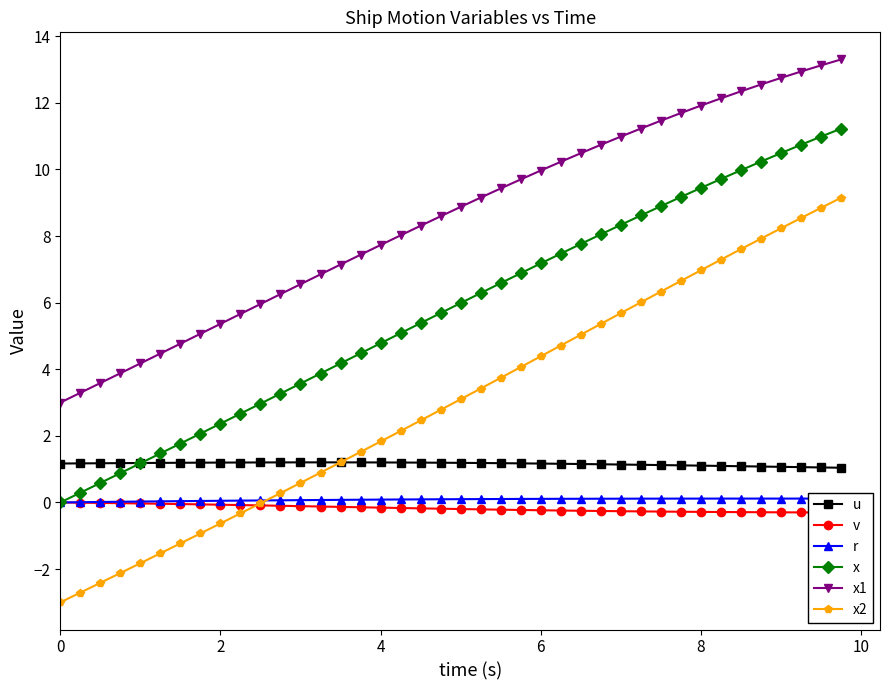

How many lines are shown in the chart?

6